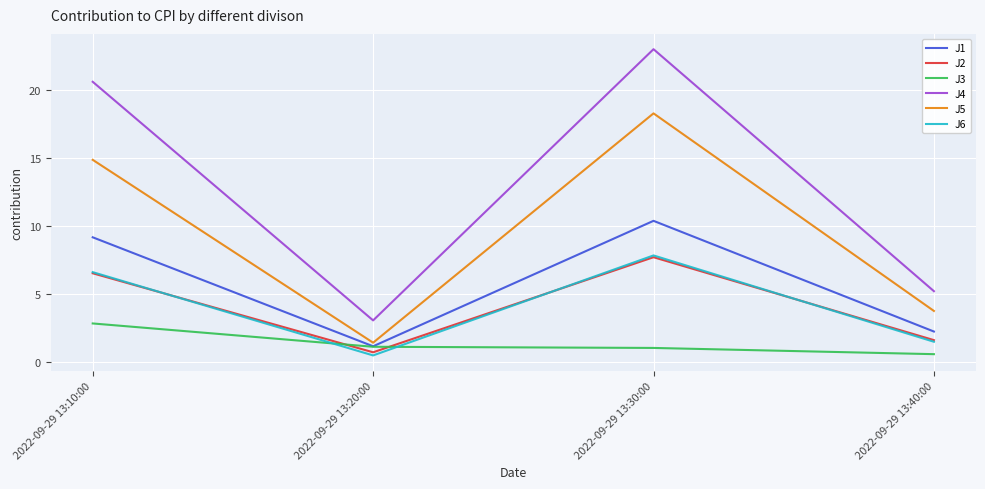

Rank the categories by J1 value from lowest to highest.

2022-09-29 13:20:00, 2022-09-29 13:40:00, 2022-09-29 13:10:00, 2022-09-29 13:30:00